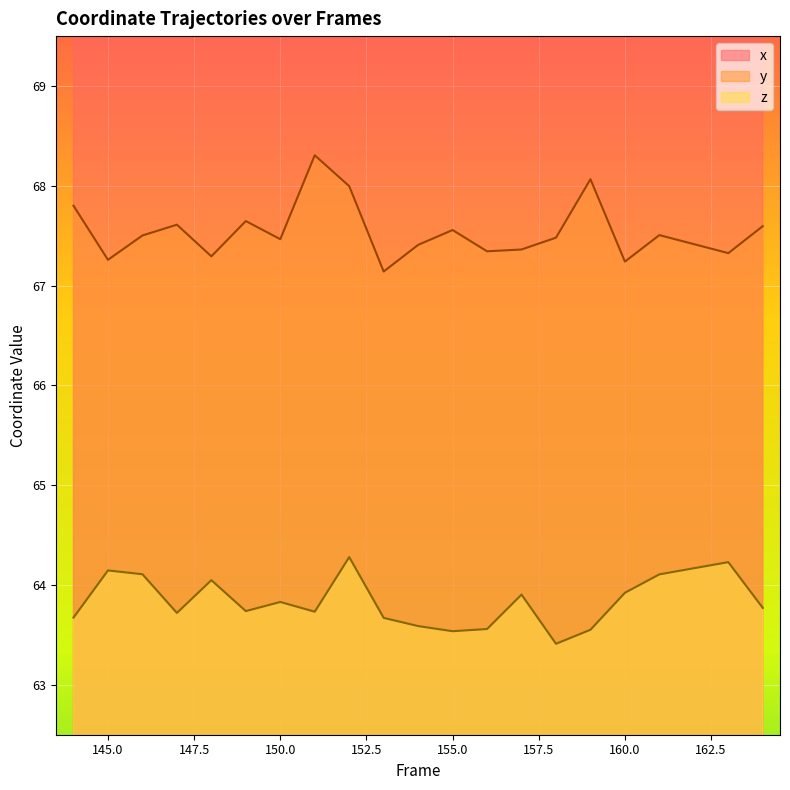

What is the value of the y point at the 16th from the left?

68.1